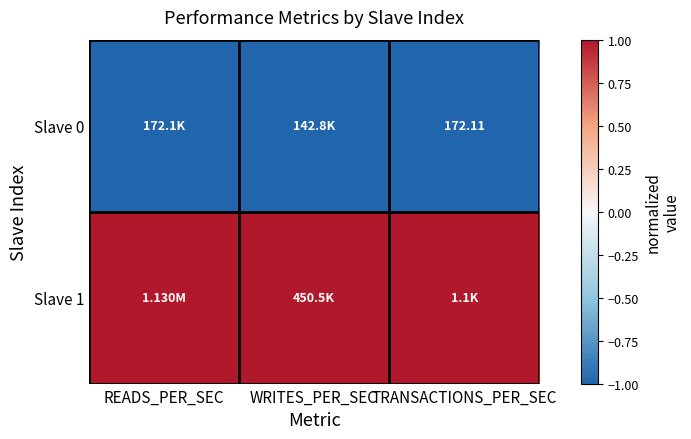

List the labels in order of Slave 1 value, largest first.

READS_PER_SEC, WRITES_PER_SEC, TRANSACTIONS_PER_SEC